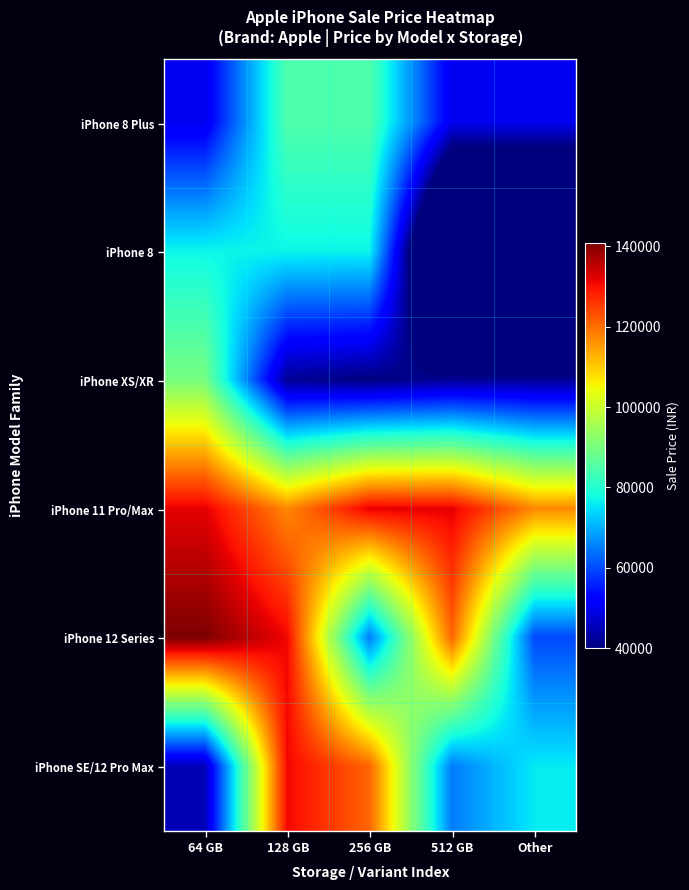

Reading right to left, what are all the values shown in this chart?

iPhone 8 Plus: Other=49900	512 GB=49900	256 GB=84900	128 GB=84900	64 GB=49900
iPhone 8: Other=0	512 GB=0	256 GB=77000	128 GB=77000	64 GB=77000
iPhone XS/XR: Other=41999	512 GB=41999	256 GB=39999	128 GB=41999	64 GB=89900
iPhone 11 Pro/Max: Other=117100	512 GB=131900	256 GB=131900	128 GB=117100	64 GB=131900
iPhone 12 Series: Other=59900	512 GB=120900	256 GB=64900	128 GB=130900	64 GB=140900
iPhone SE/12 Pro Max: Other=75900	512 GB=64900	256 GB=120900	128 GB=130900	64 GB=44999